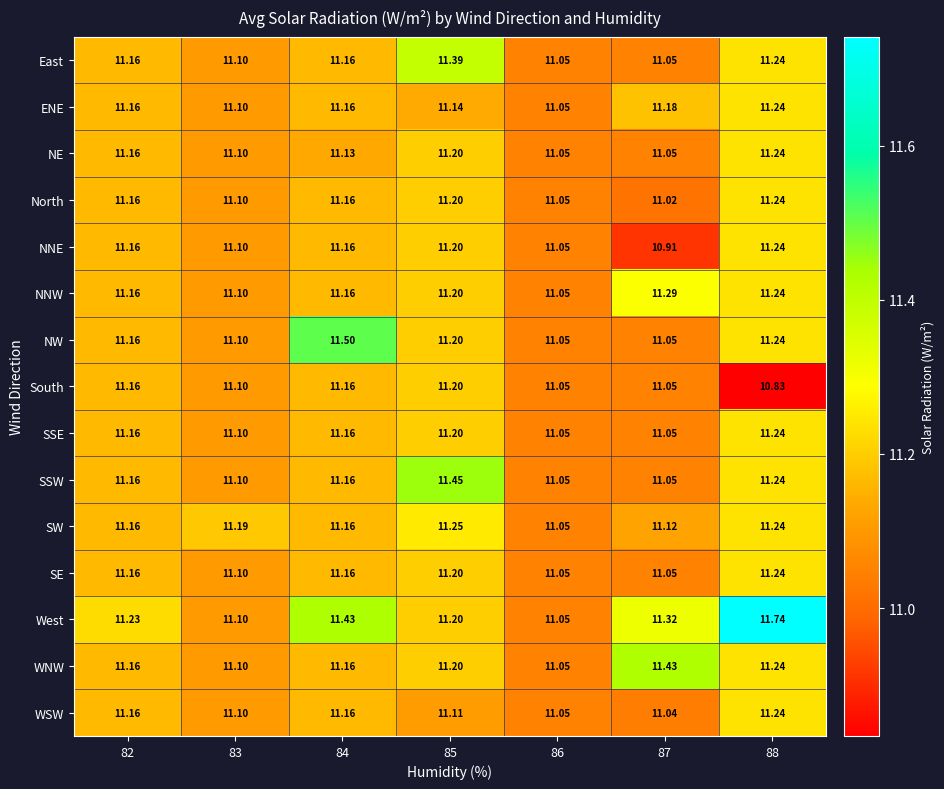

What is the difference between the highest and lowest values at 87?

0.5